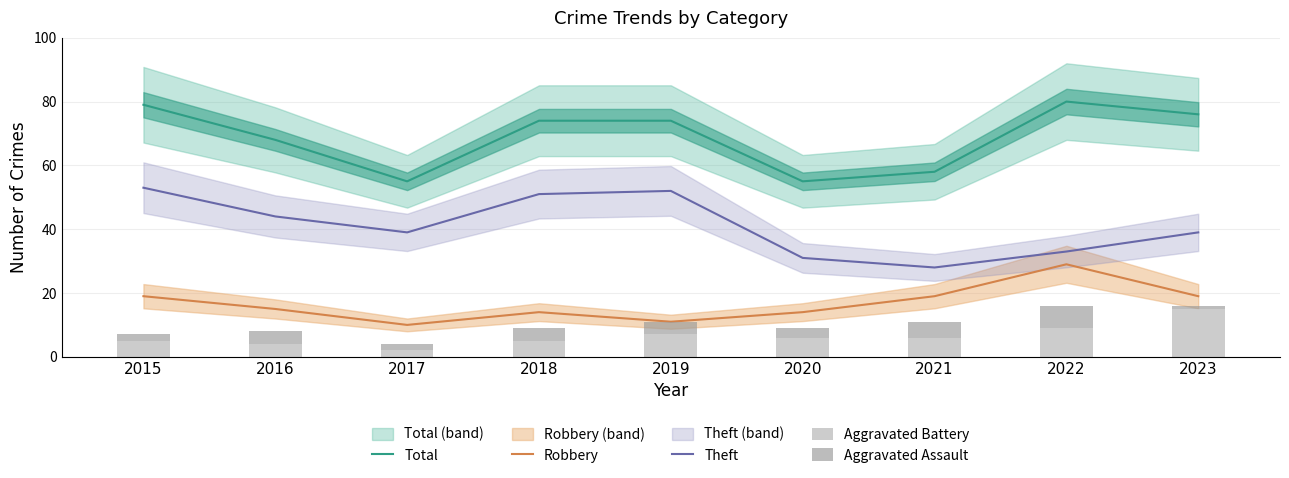

What is the difference between the Aggravated Assault values at 2017 and 2022?

5